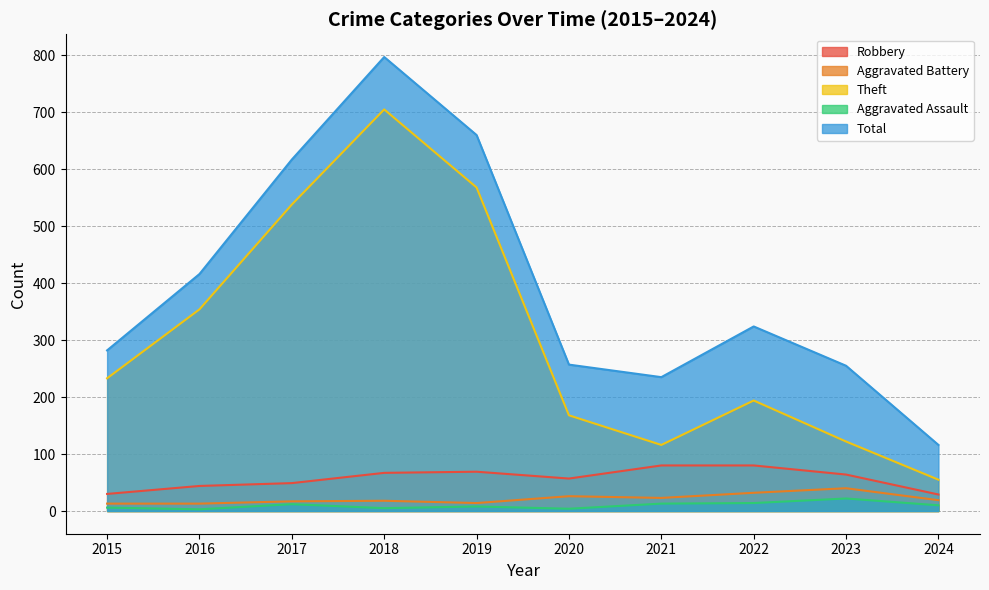

What is the difference between the maximum and minimum values in the Aggravated Assault series?

19